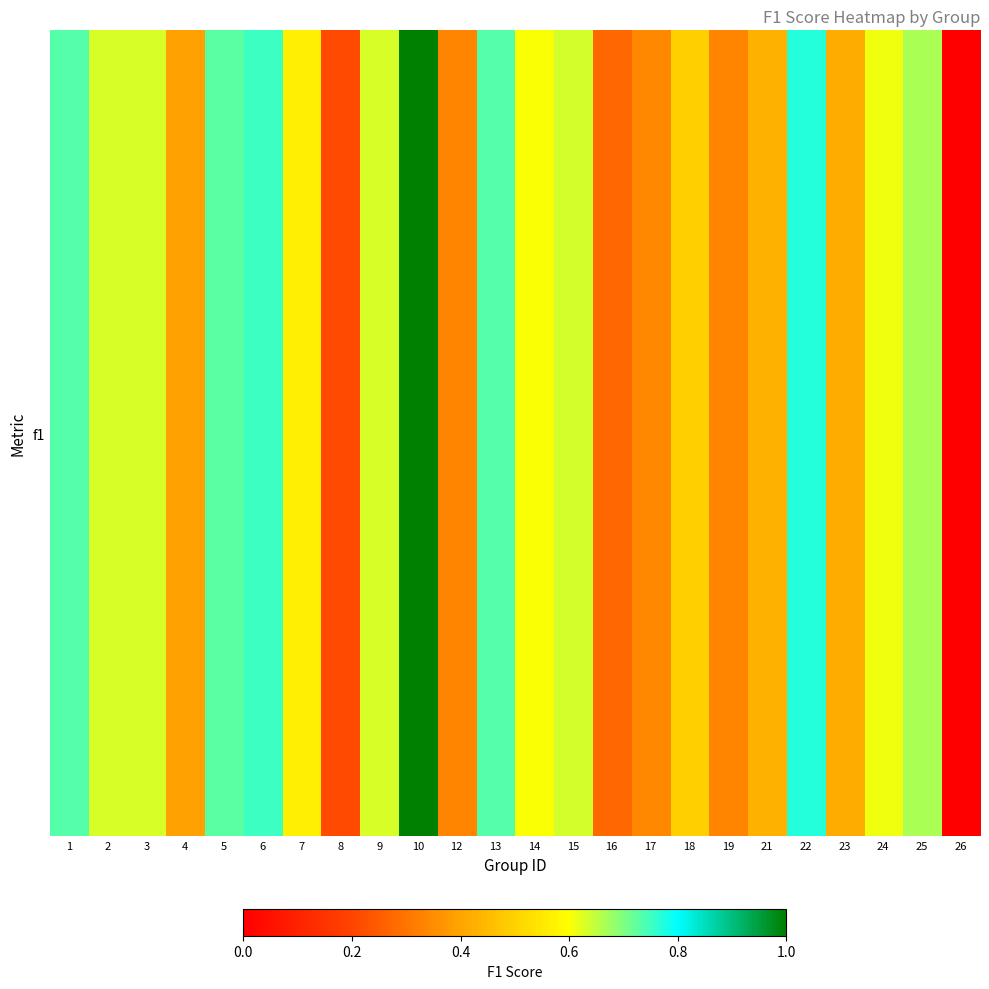

Rank the categories by value from lowest to highest.

26, 8, 16, 12, 19, 17, 4, 23, 21, 18, 7, 14, 24, 9, 2, 3, 15, 25, 5, 1, 13, 6, 22, 10